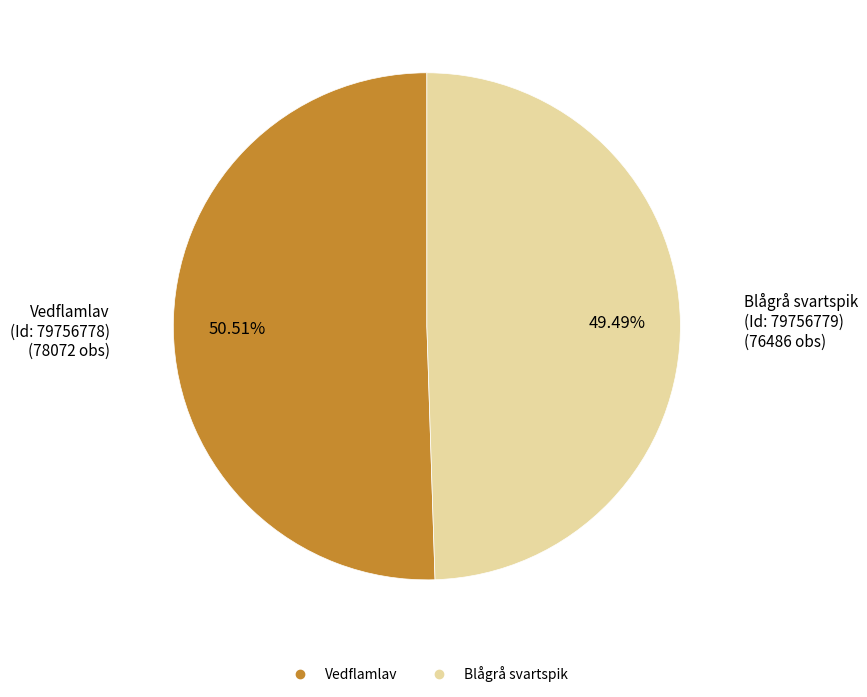

Is there a majority slice in this chart?

Yes